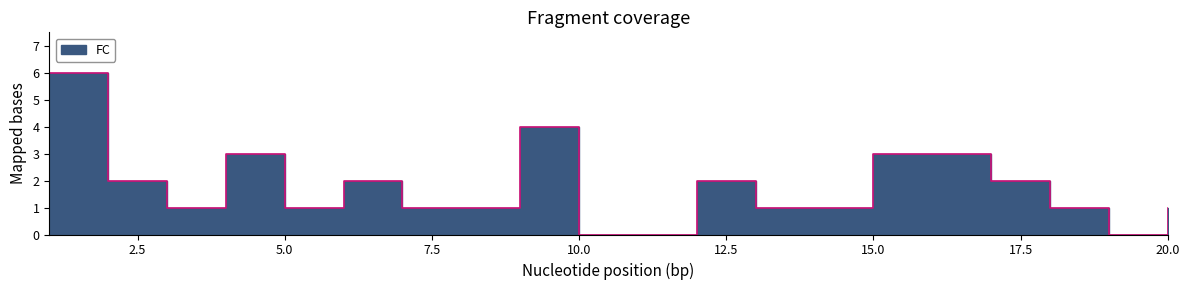

How many interior local valleys (lower than both neighbors) does the data have?

3